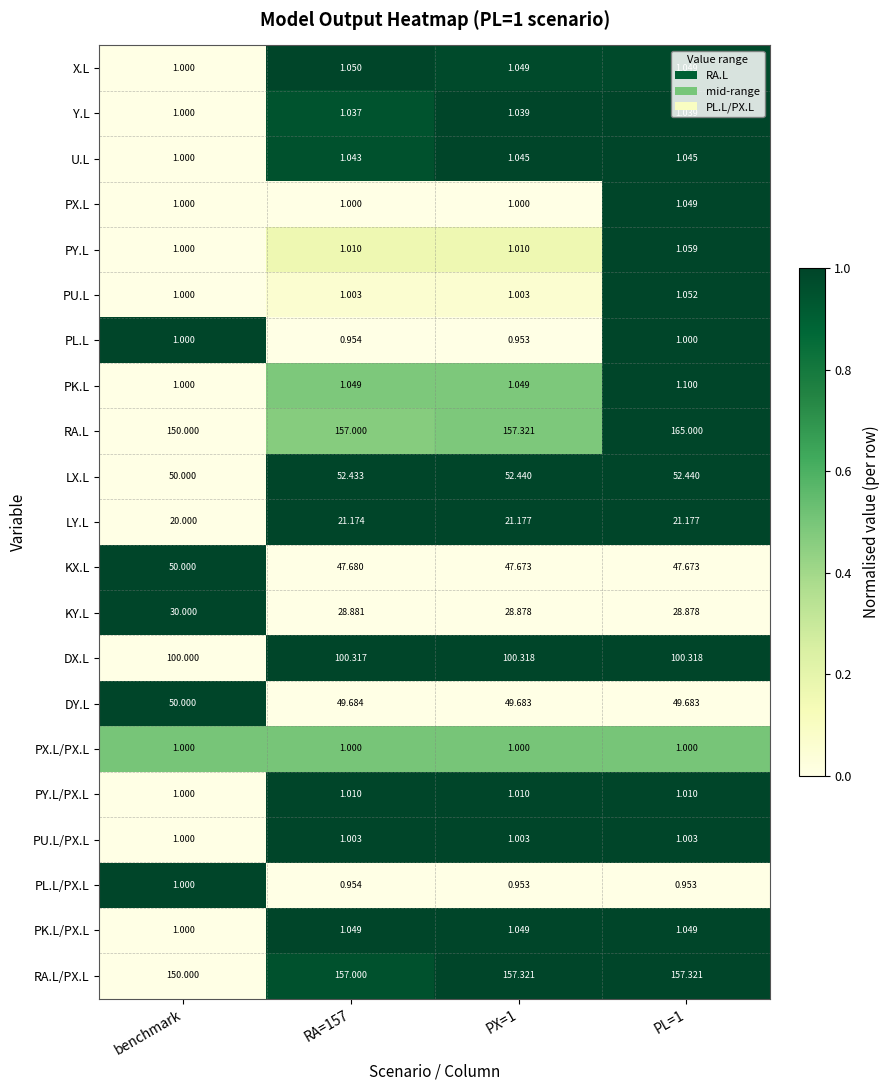

Which series changed the most between RA=157 and PL=1?

RA.L